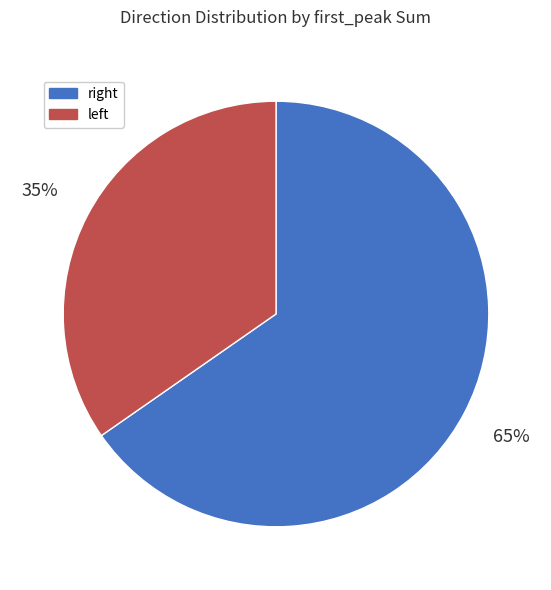

Does any single category account for the majority?

Yes